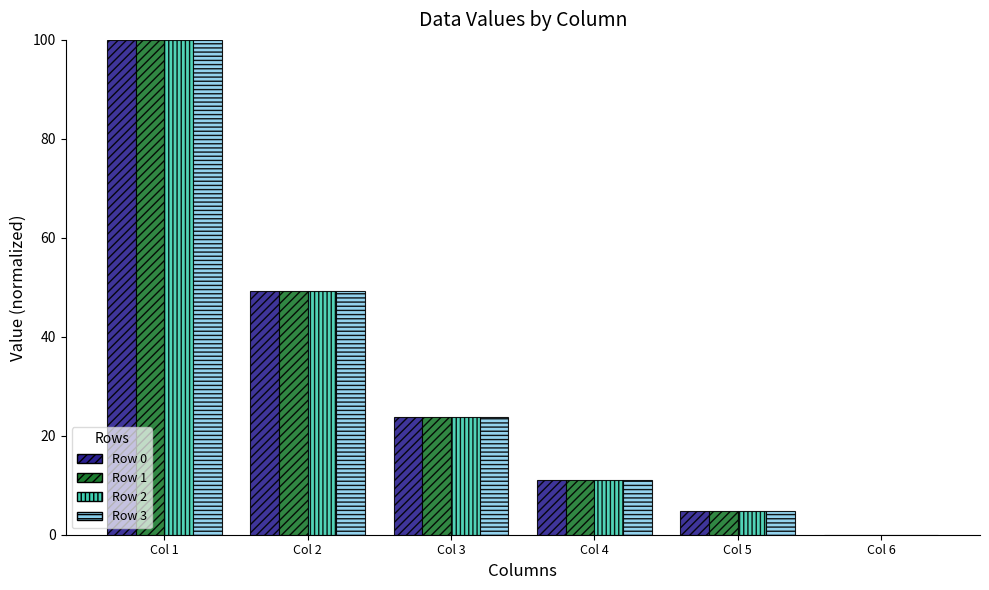

Are the bars horizontal?

No